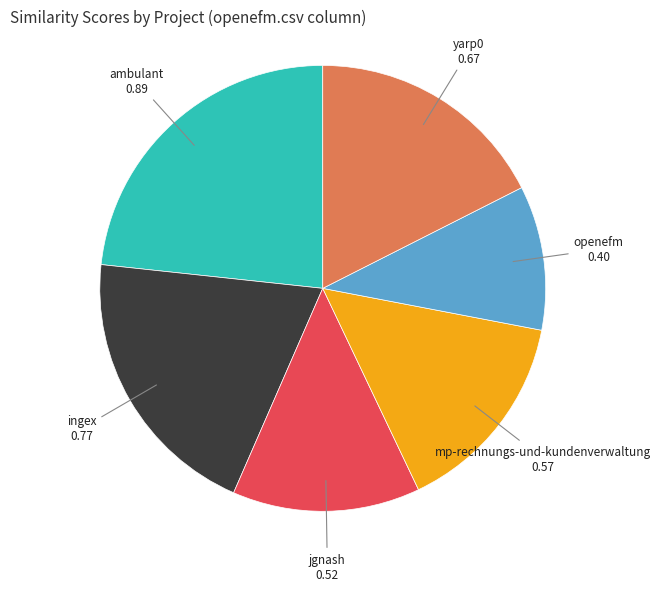

Is there a majority slice in this chart?

No